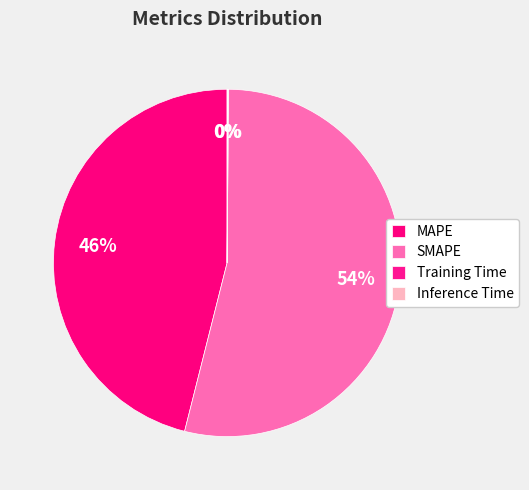

Is there a majority slice in this chart?

Yes